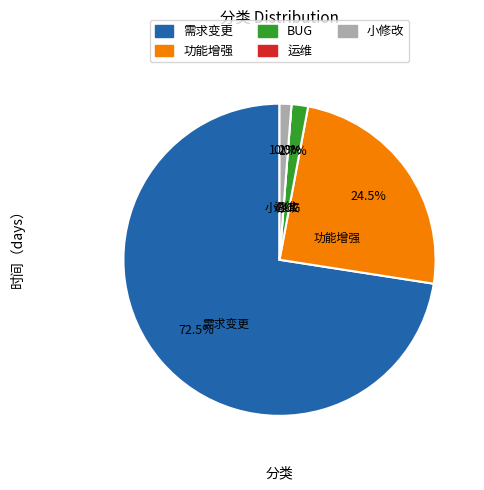

True or false: 需求变更 accounts for 73% of the total.

True